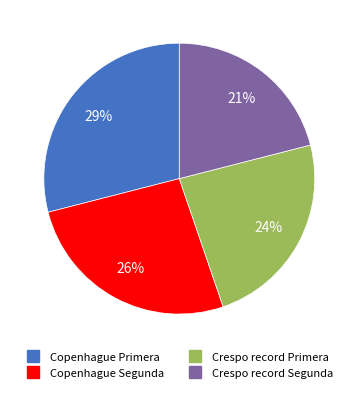

Which has a higher value, Crespo record Primera or Copenhague Primera?

Copenhague Primera